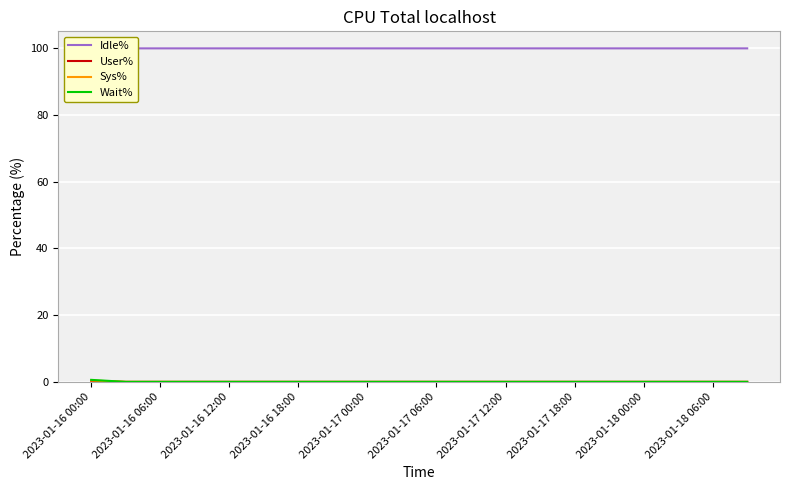

True or false: Wait% and User% cross at least once.

False